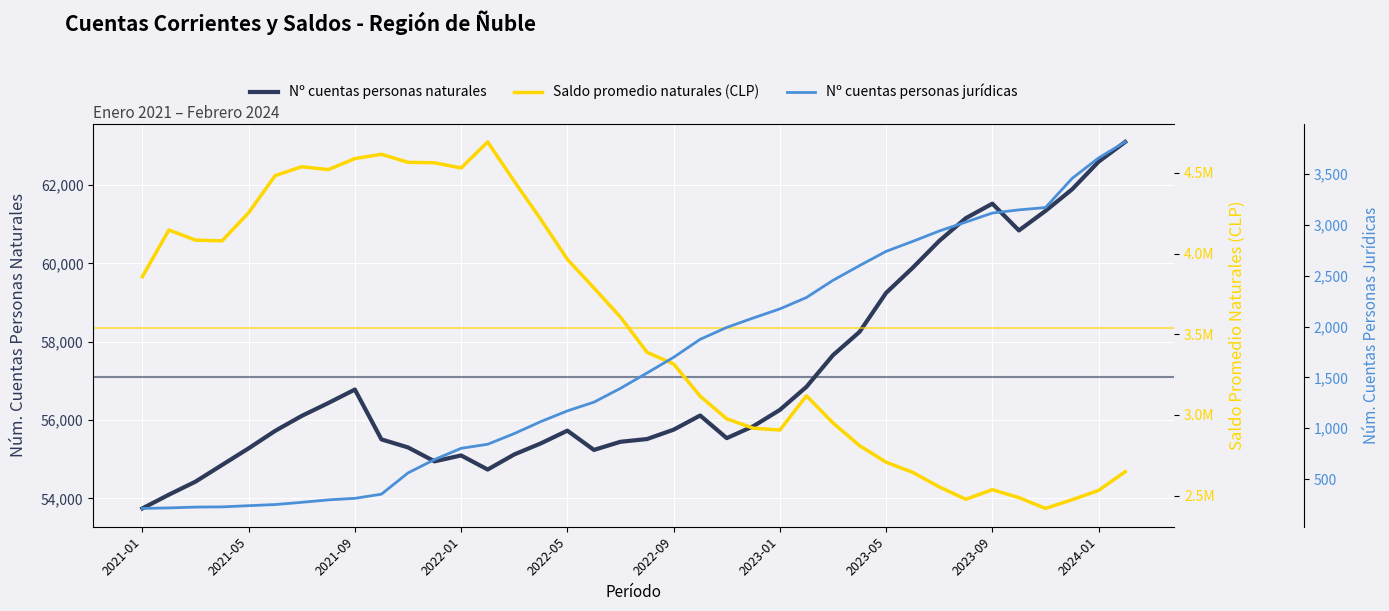

What is the average value of the Nº cuentas personas jurídicas series?

1629.5